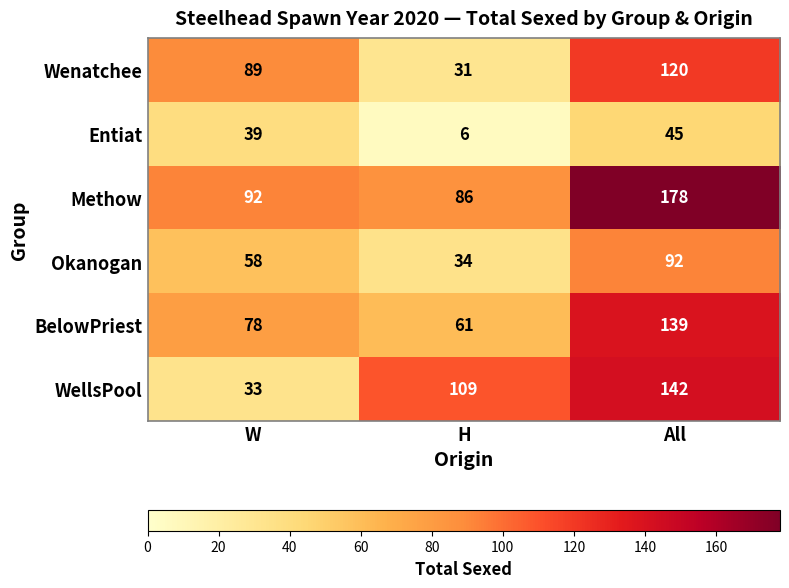

List the series in order of their peak value, lowest first.

Entiat, Okanogan, Wenatchee, BelowPriest, WellsPool, Methow